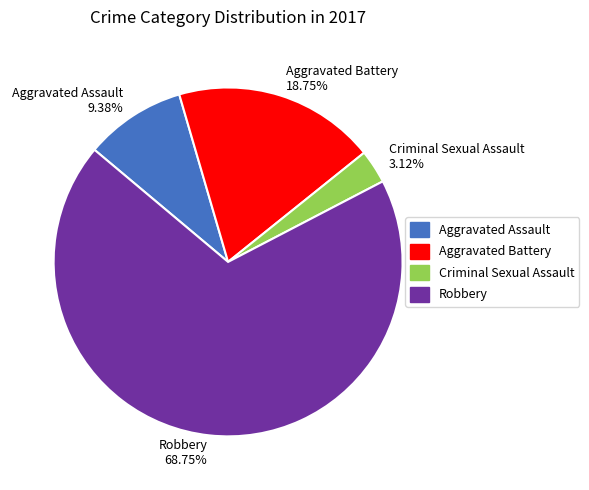

What is the smallest slice in the pie chart?

Criminal Sexual Assault